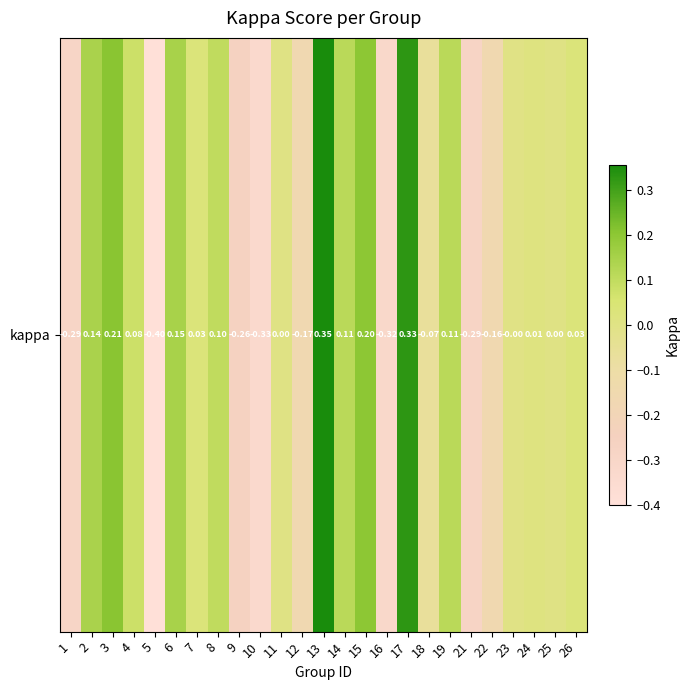

What is the change in value from 7 to 8?

+0.1